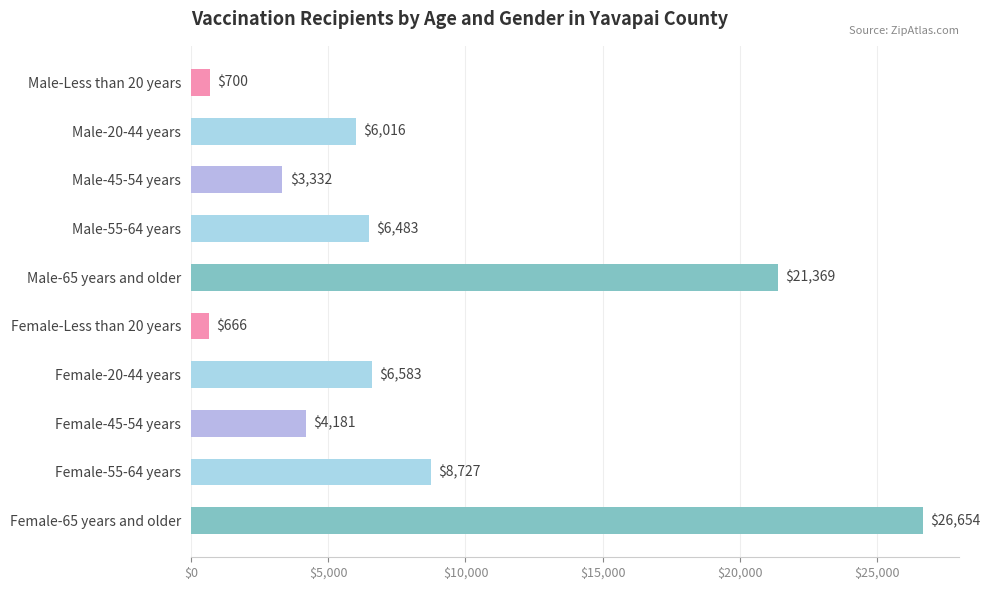

Does the chart contain any negative values?

No